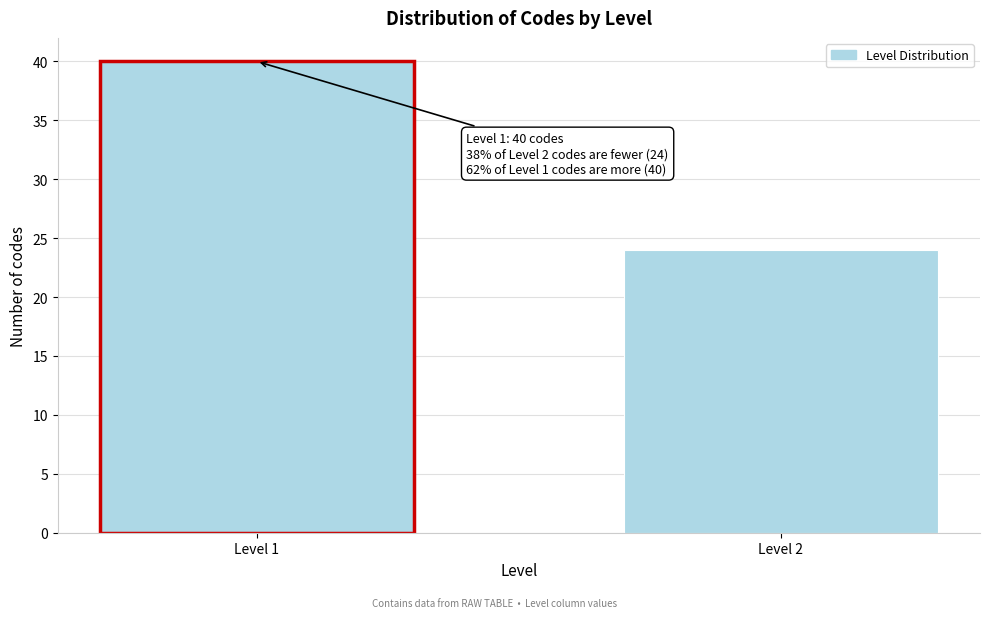

Reading left to right, extract all data points from this chart.

Level 1=40	Level 2=24